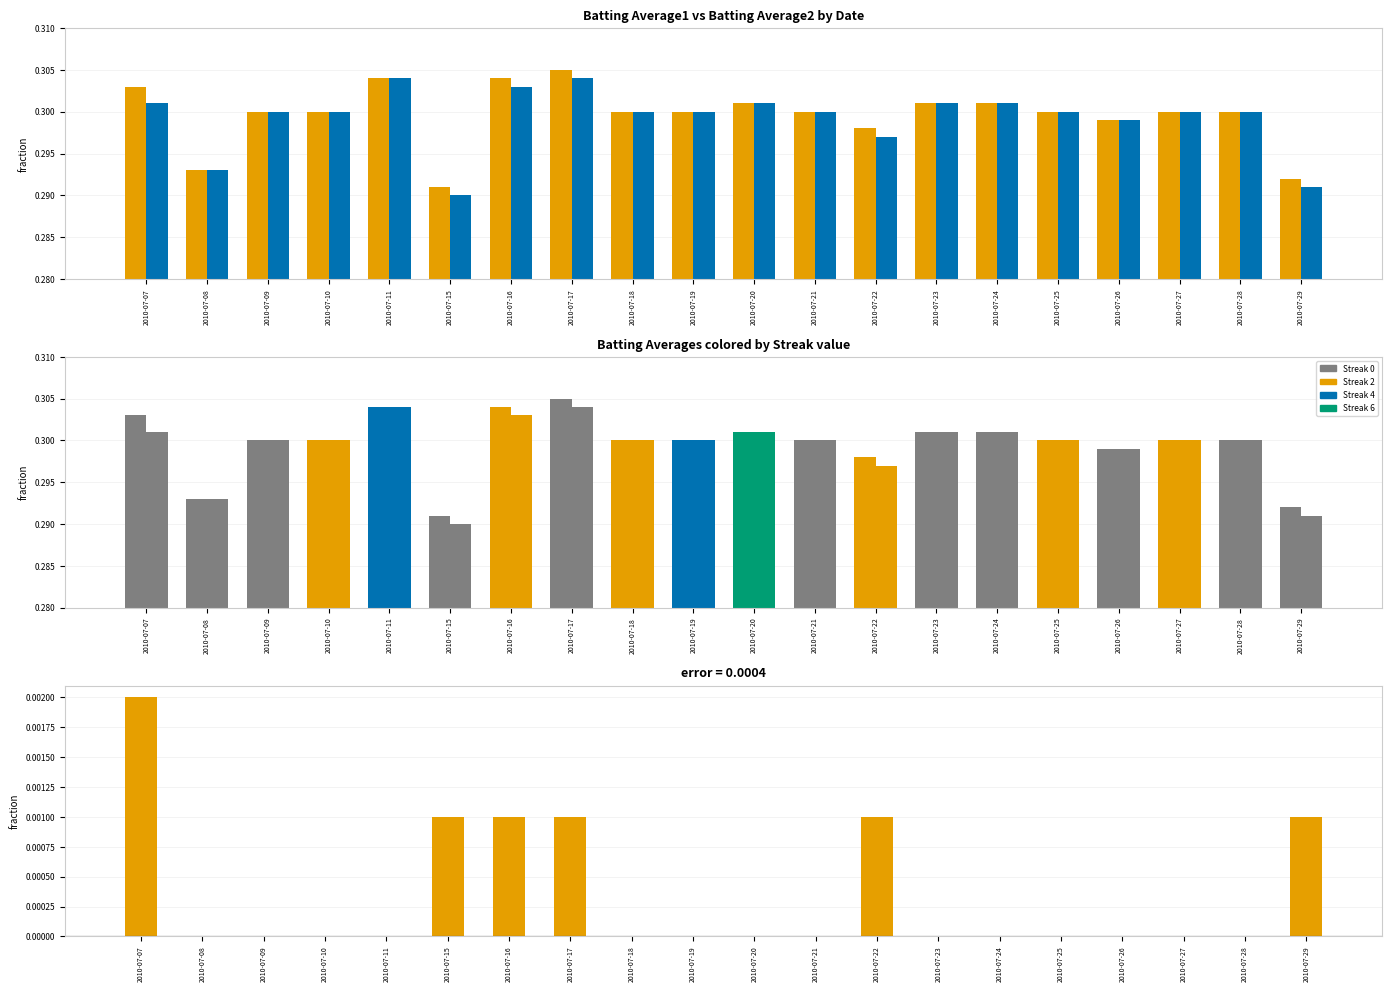

Reading left to right, what are all the values shown in this chart?

Batting Average1: 0.3	0.3	0.3	0.3	0.3	0.3	0.3	0.3	0.3	0.3	0.3	0.3	0.3	0.3	0.3	0.3	0.3	0.3	0.3	0.3
Batting Average2: 0.3	0.3	0.3	0.3	0.3	0.3	0.3	0.3	0.3	0.3	0.3	0.3	0.3	0.3	0.3	0.3	0.3	0.3	0.3	0.3
Difference (BA1 - BA2): 0.0	0.0	0.0	0.0	0.0	0.0	0.0	0.0	0.0	0.0	0.0	0.0	0.0	0.0	0.0	0.0	0.0	0.0	0.0	0.0